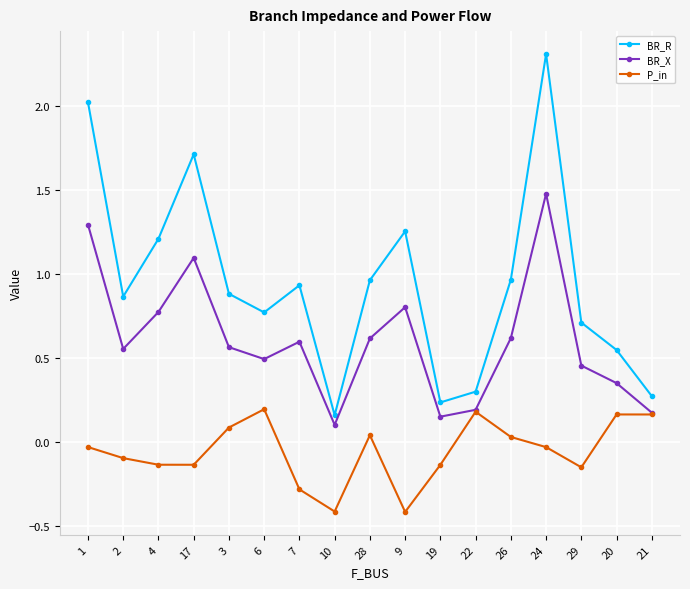

How many series are shown in this chart?

3